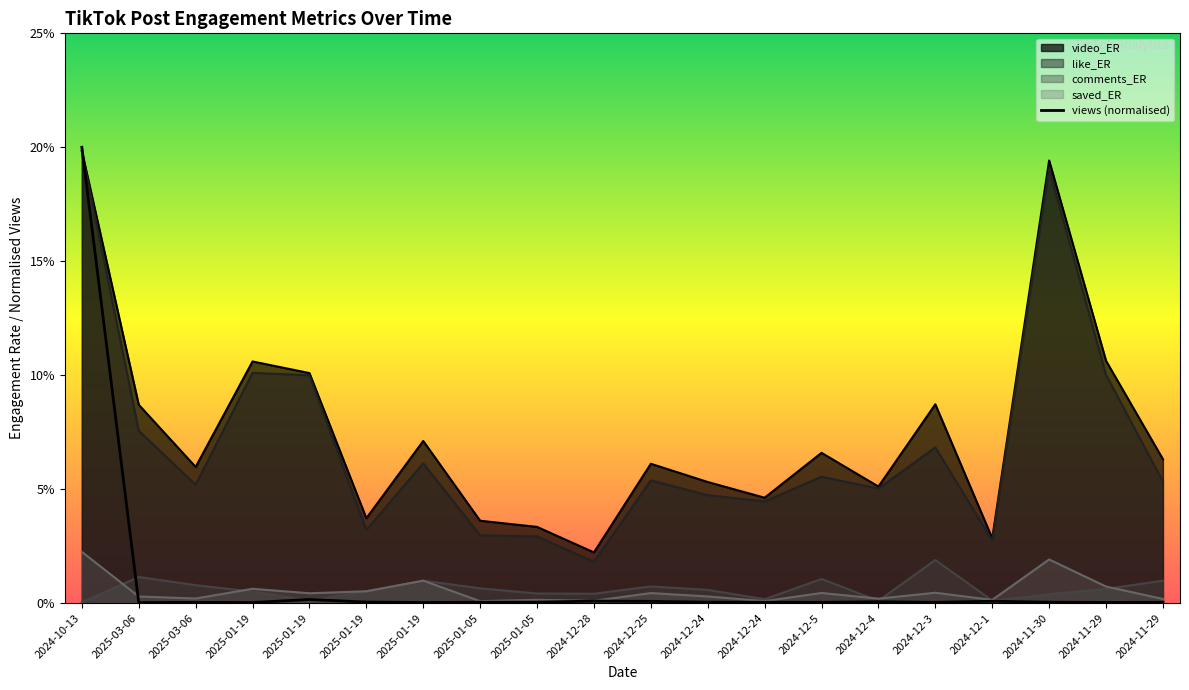

True or false: saved_ER has more than 1 points higher than both neighbors.

True